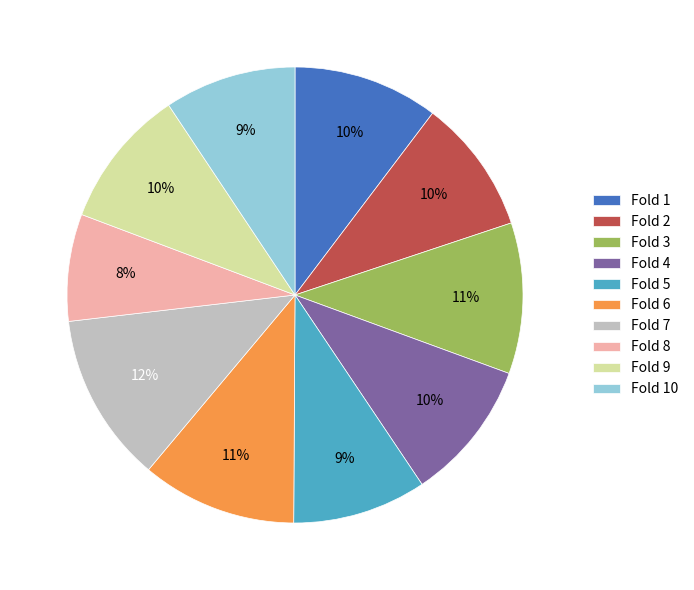

Which has a higher value, Fold 9 or Fold 8?

Fold 9